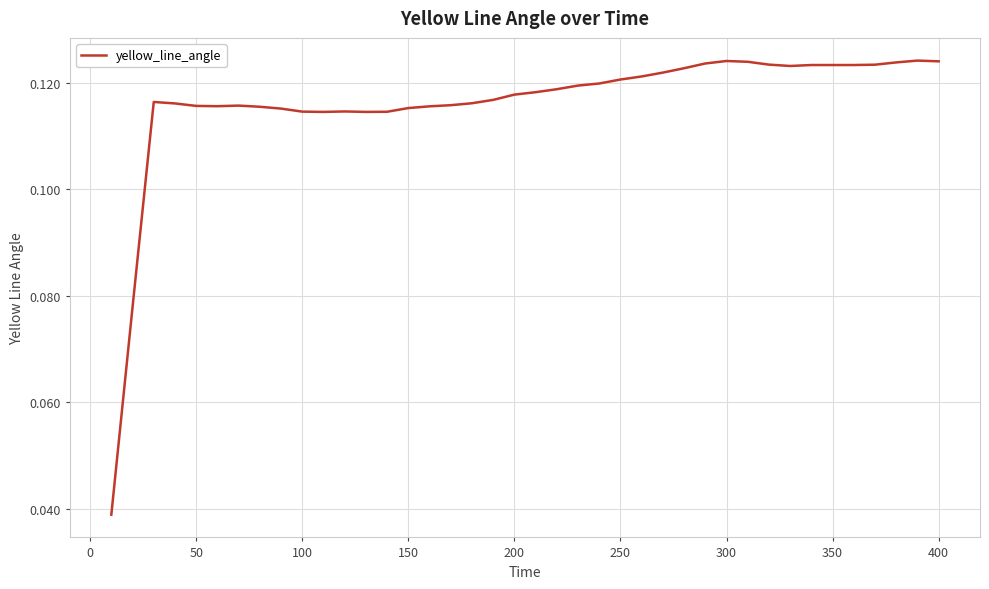

What is the average value?

0.1